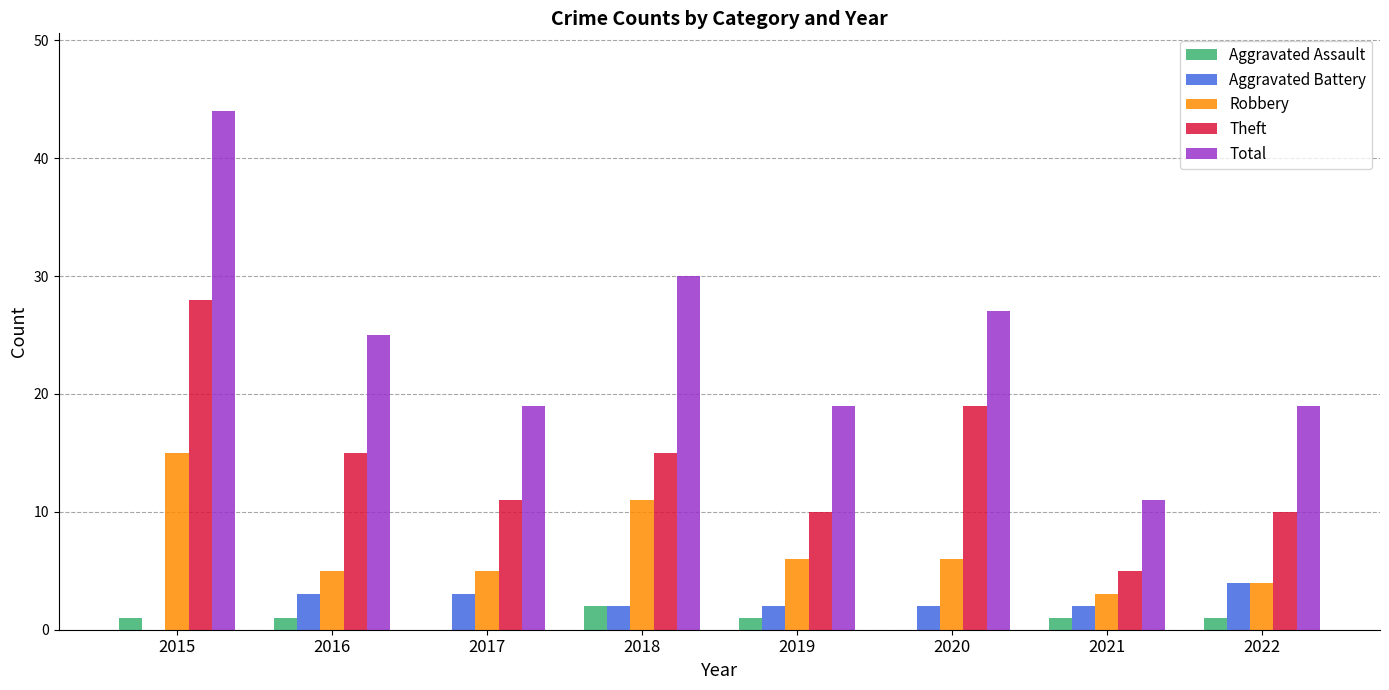

True or false: Robbery has a value of 1 at 2019.

False